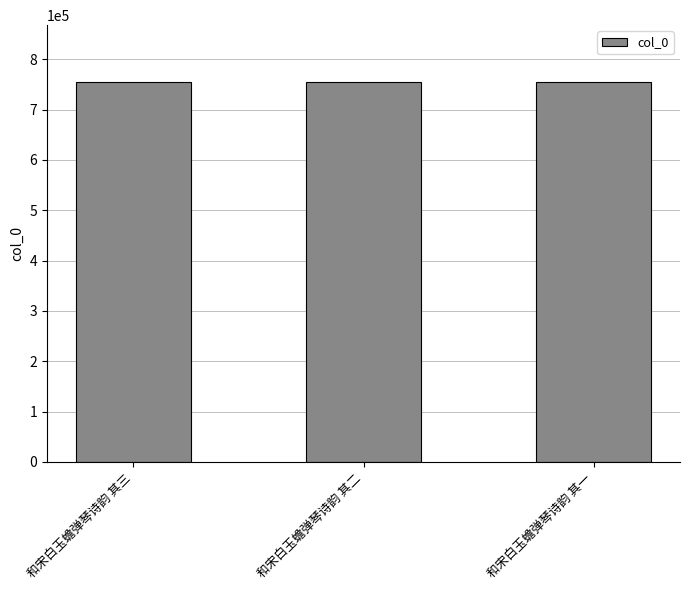

What is the maximum value shown in the chart?

754518